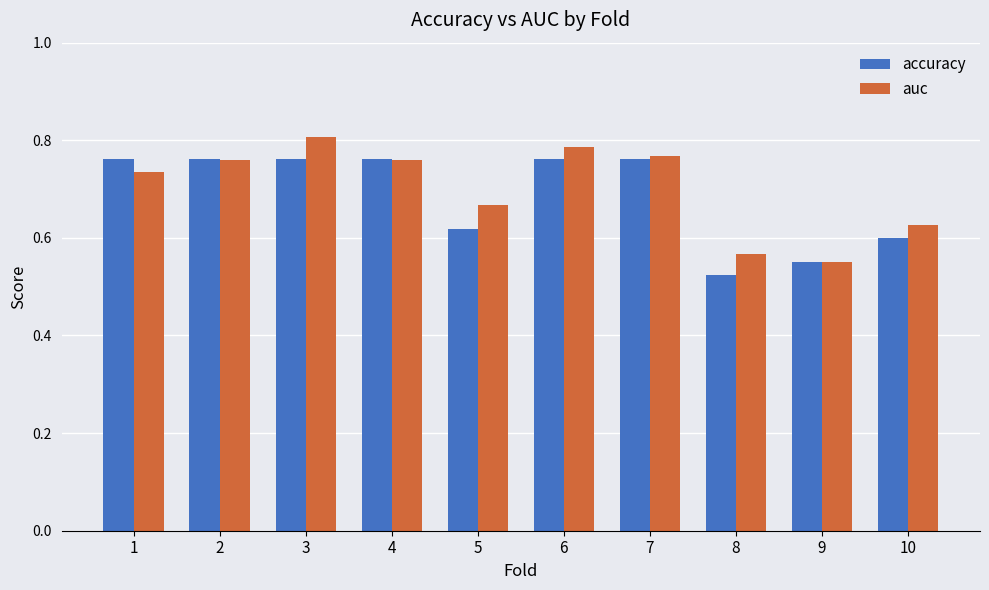

List the series in order of their peak value, lowest first.

accuracy, auc